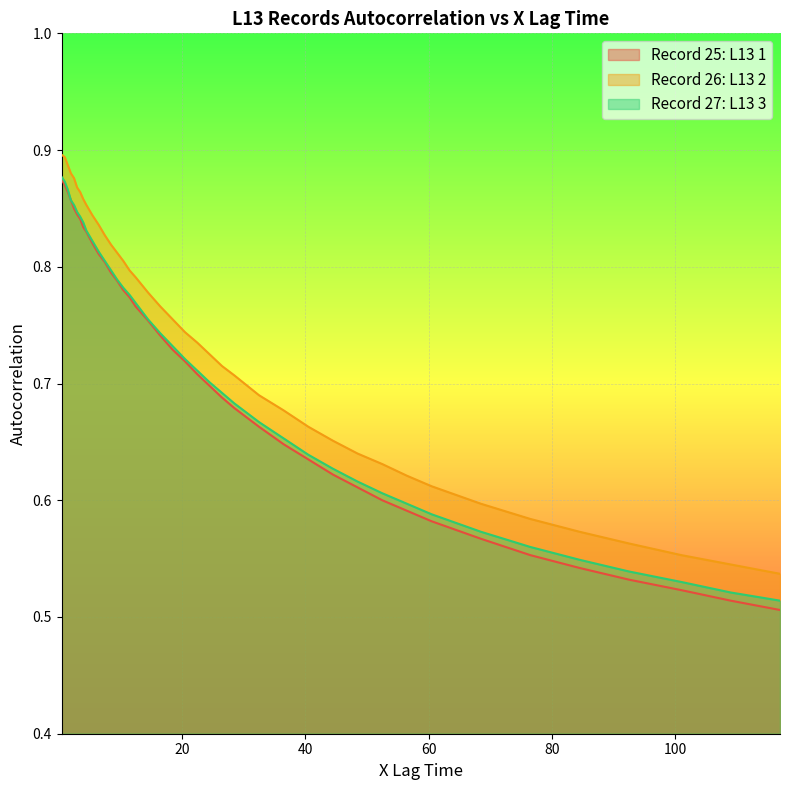

How many lines are shown in the chart?

3